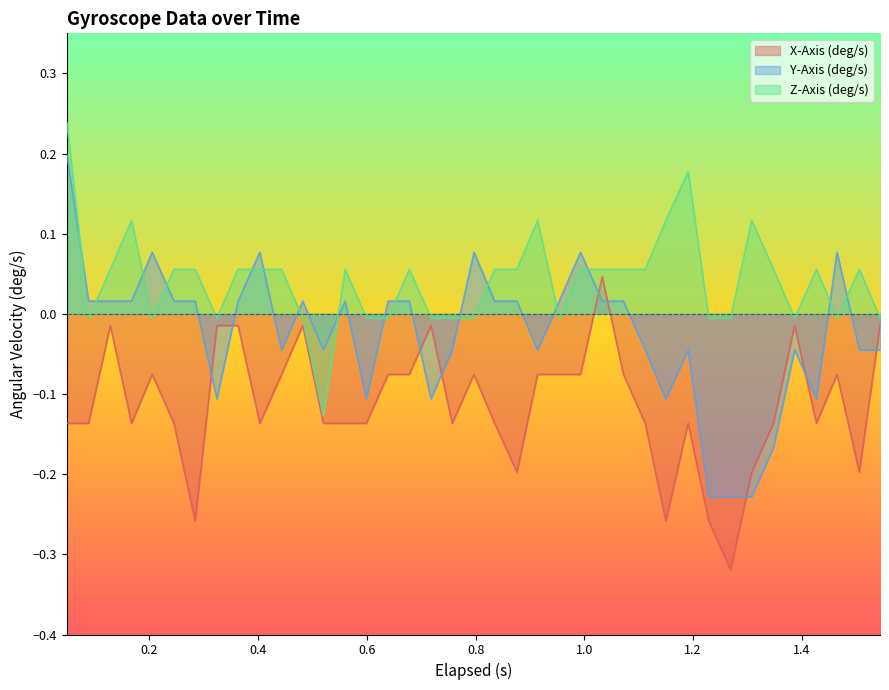

What is the difference between the second highest and minimum values in the X-Axis (deg/s) series?

0.3